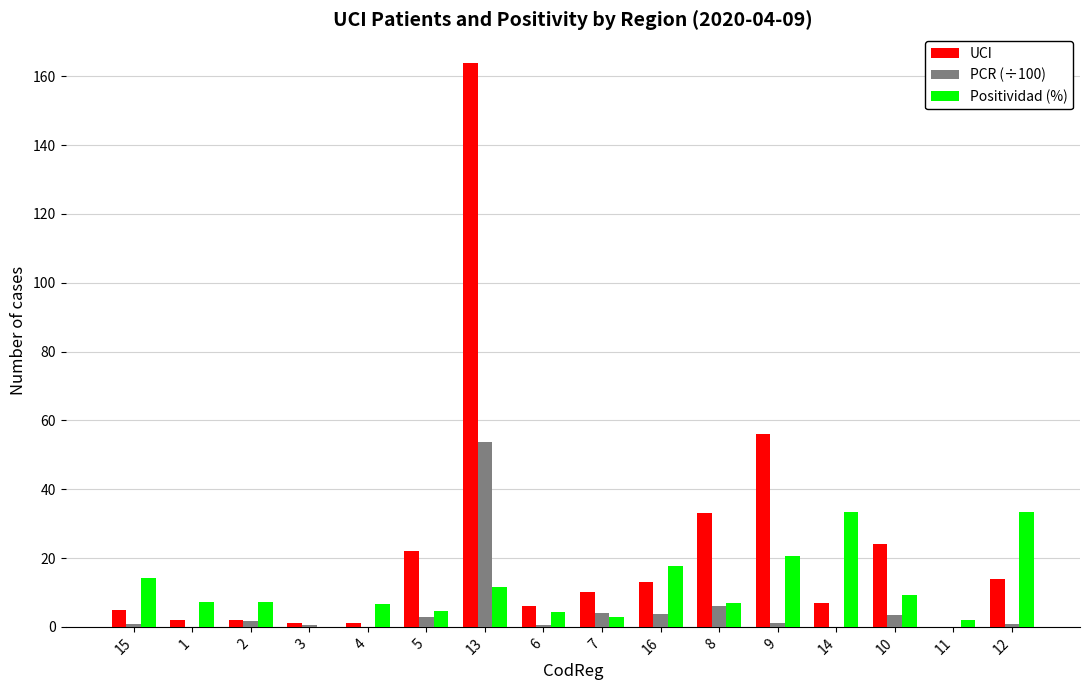

Which series has the widest spread of values?

UCI